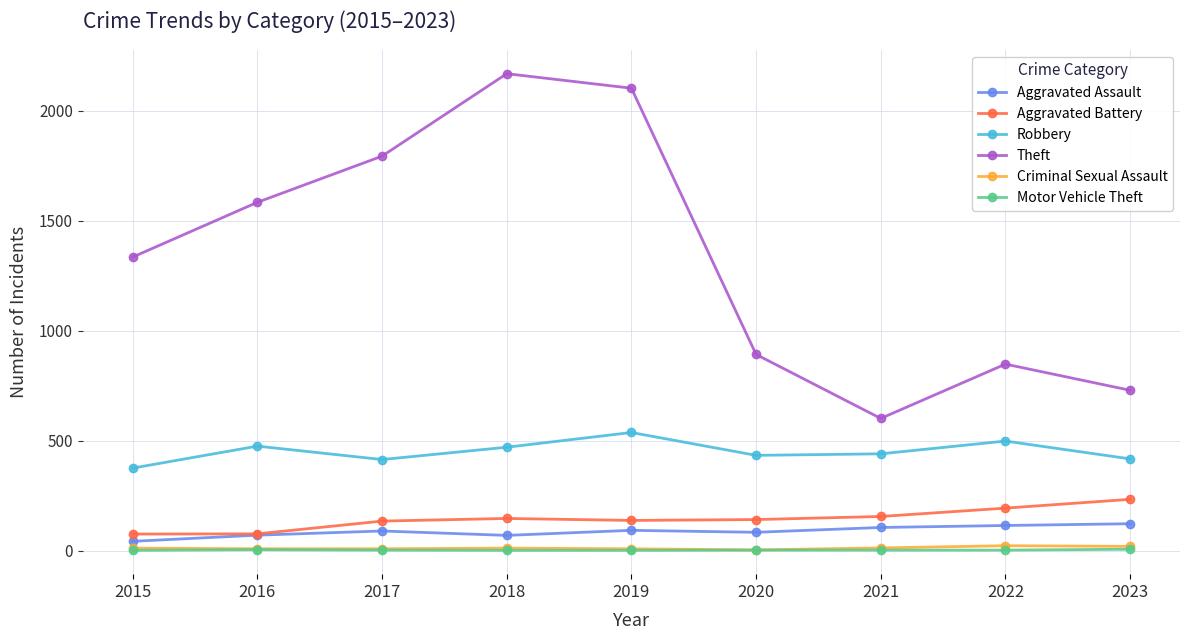

At which label is Theft closest to 1385?

2015